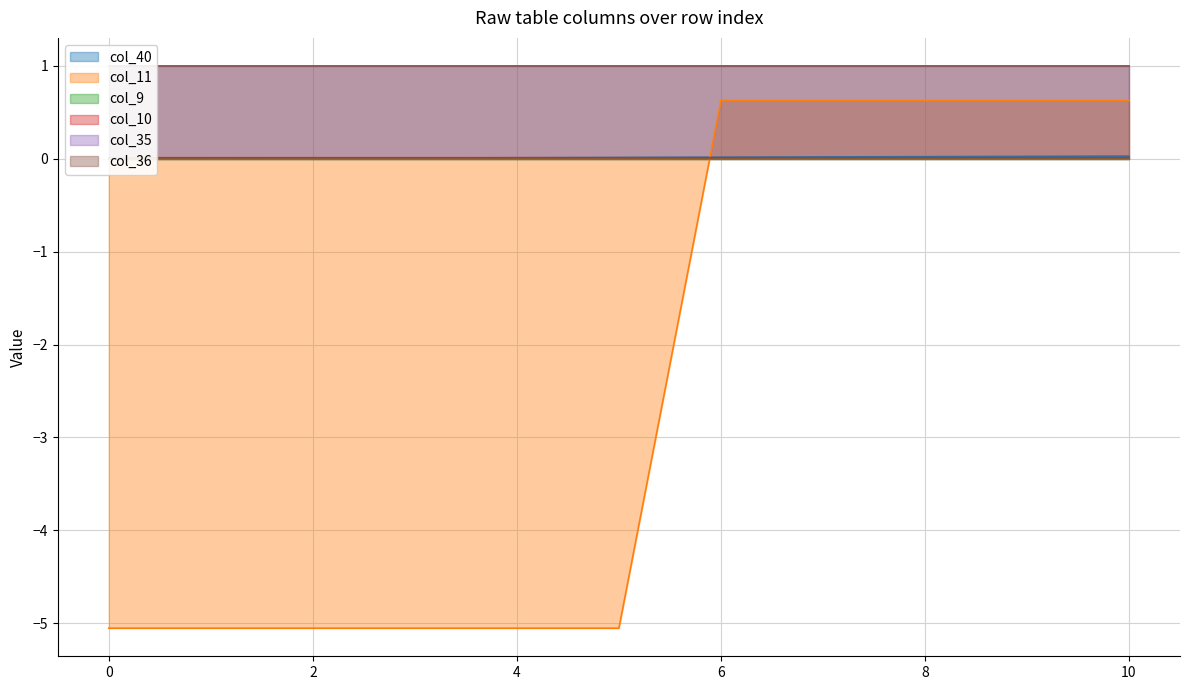

Which label corresponds to the largest value in the chart?

6